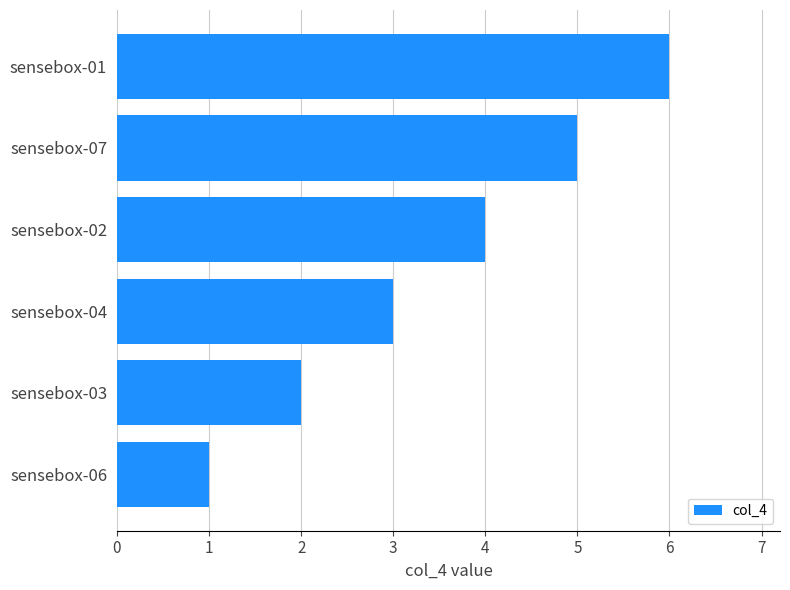

What is the change in value from sensebox-07 to sensebox-01?

+1